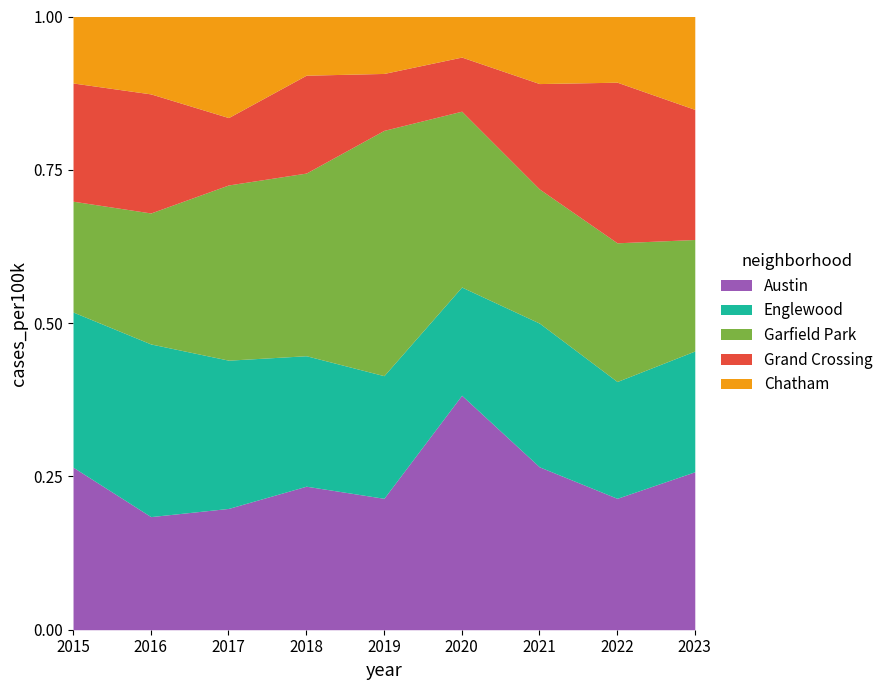

Is it true that Chatham equals 13 at 2020?

False